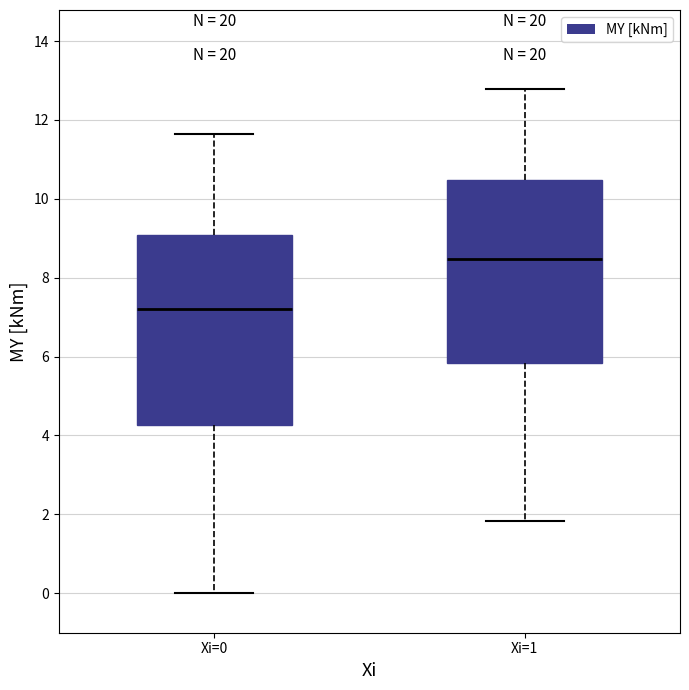

Reading left to right, transcribe this box plot: for each box, give where its median line is, the range the box spans, and where its two whiskers end, as read against the y-axis. The values are not printed on the chart, so give them approximately, as read against the axis.

Xi=0: median 7.2, box 4.2 to 9.0, whiskers 0.0 to 11.6
Xi=1: median 8.4, box 5.8 to 10.4, whiskers 1.8 to 12.8